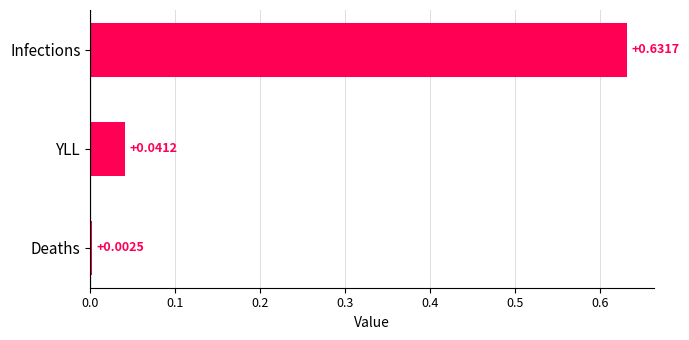

What is the change in value from Infections to Deaths?

-0.6